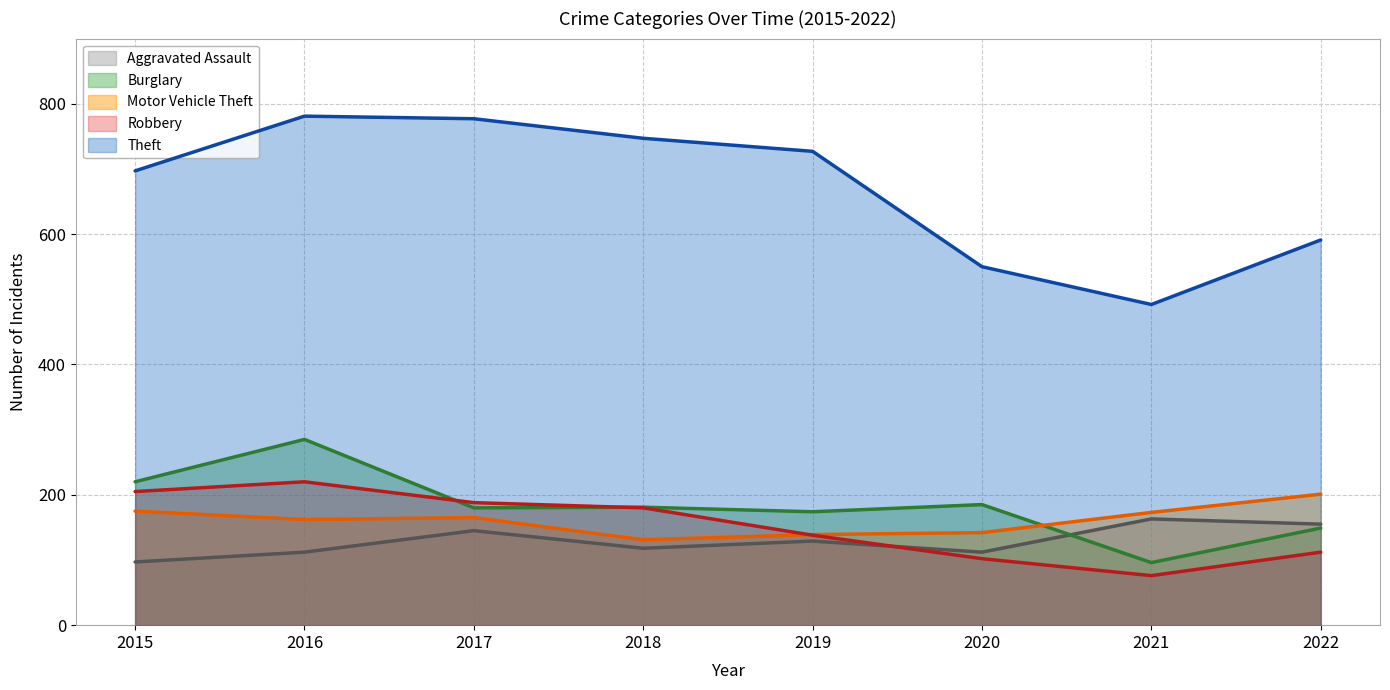

What are all the series names shown in the legend?

Aggravated Assault, Burglary, Motor Vehicle Theft, Robbery, Theft